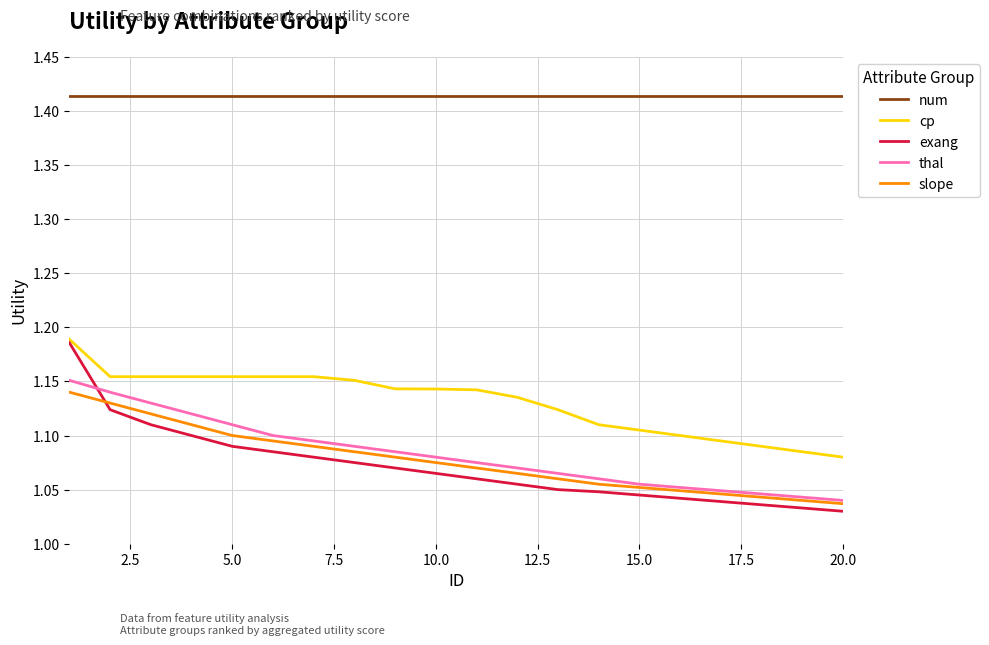

How many intersections are there between exang and thal?

1